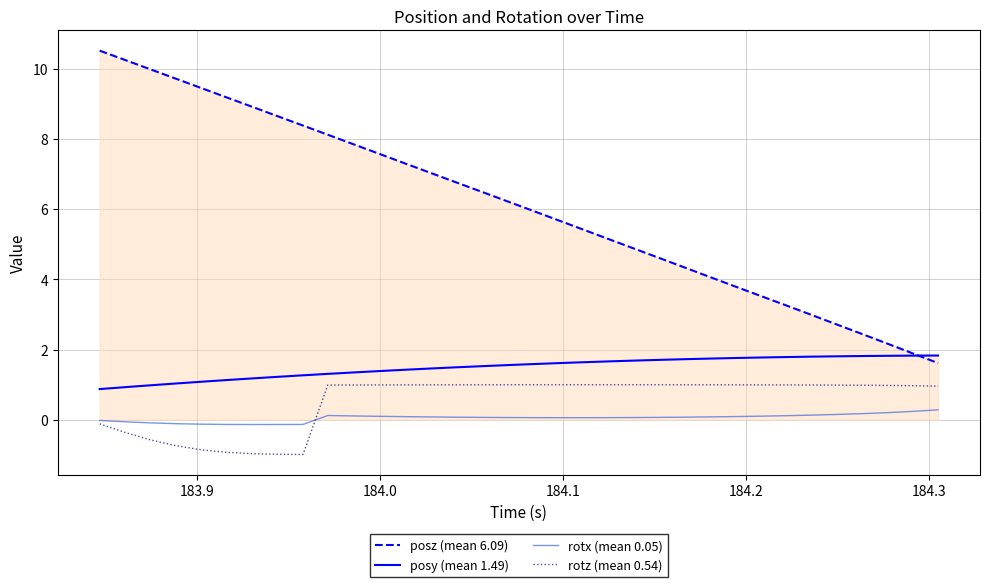

What is the lowest value of the rotz (mean 0.54) series?

-1.0